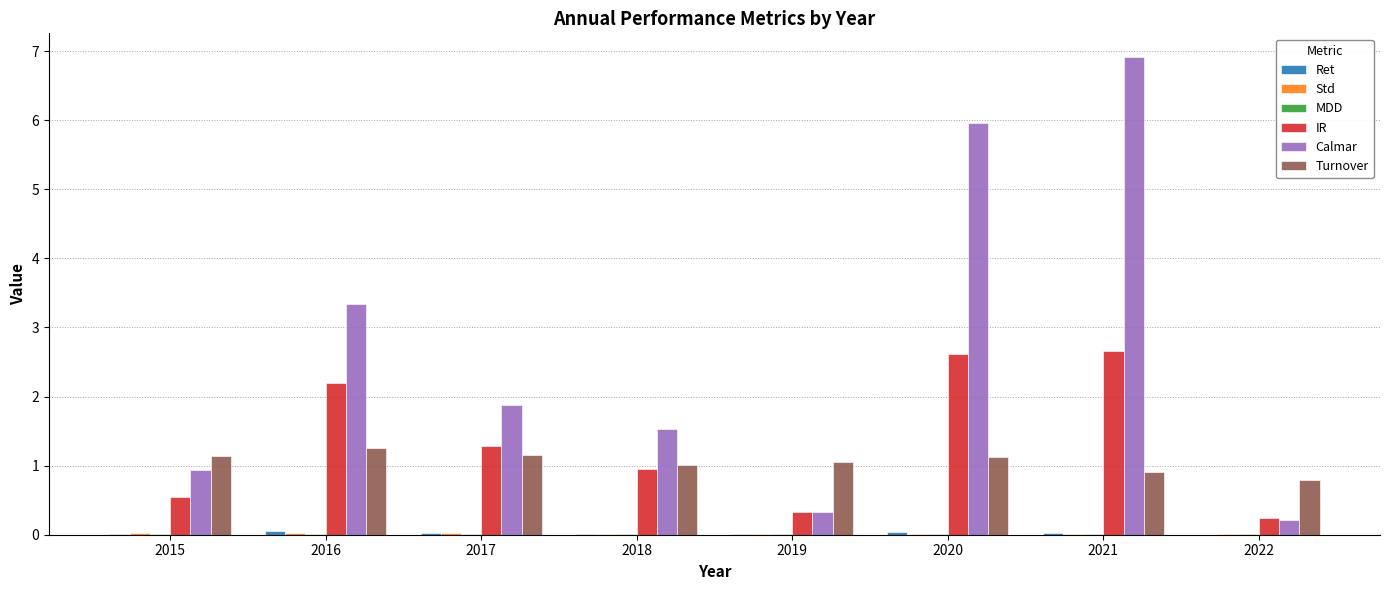

Where is Calmar nearest to the value 3?

2016